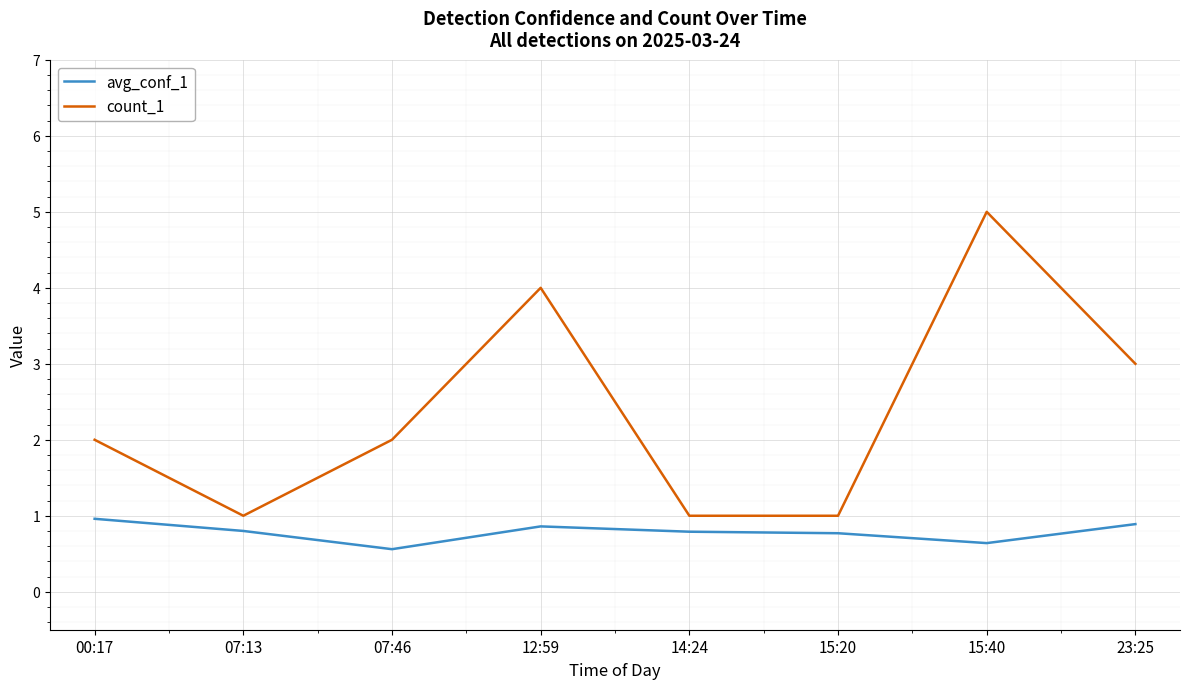

True or false: count_1 and avg_conf_1 intersect in this chart.

False